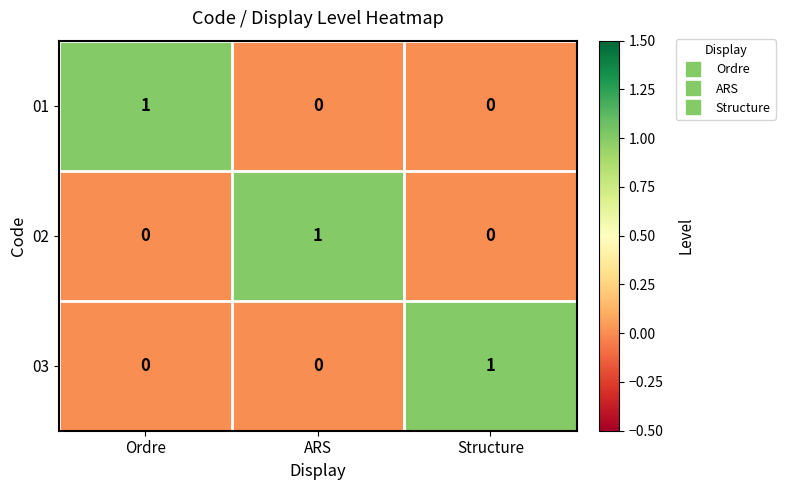

At how many categories does at least one series exceed 0?

3